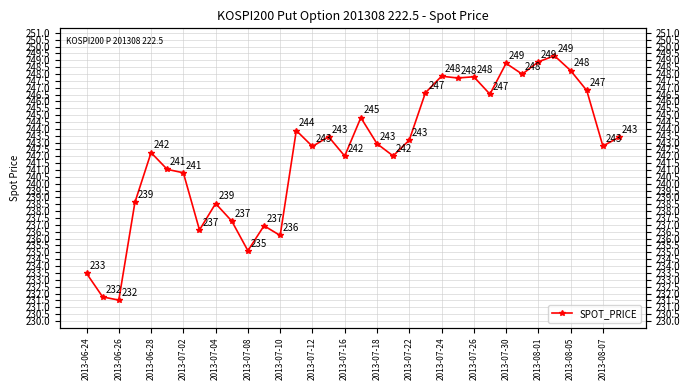

Which has a higher value, 2013-07-18 or 2013-07-22?

2013-07-18